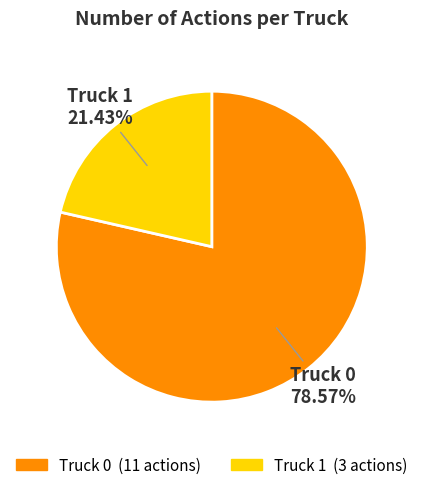

To the nearest percent, what is the average slice percentage?

50%